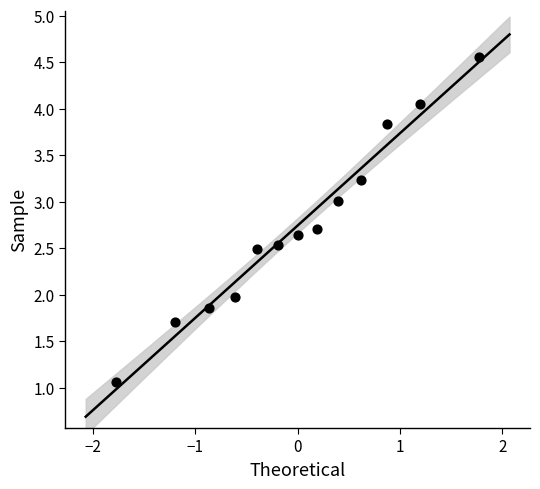

What is the range of X values (max minus min)?

3.5